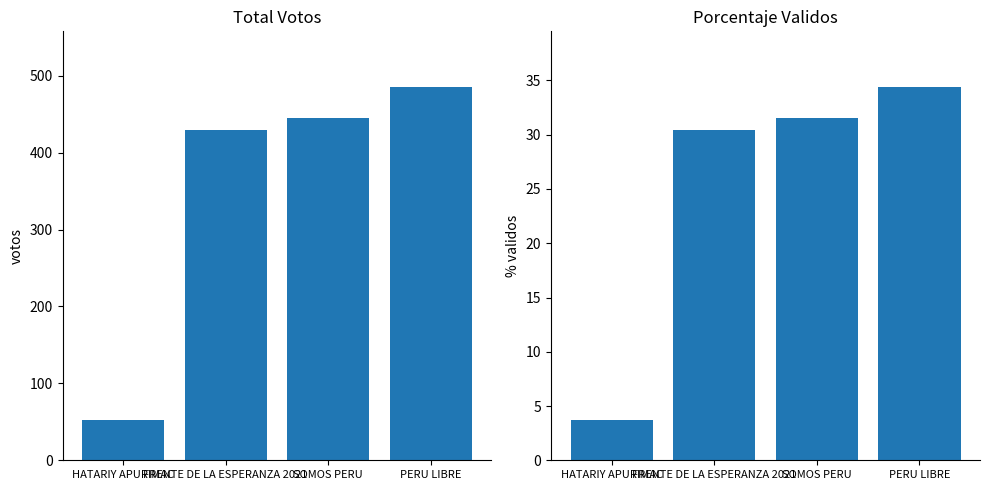

Is it true that POR_VALIDOS equals 34.4 at PERU LIBRE?

True